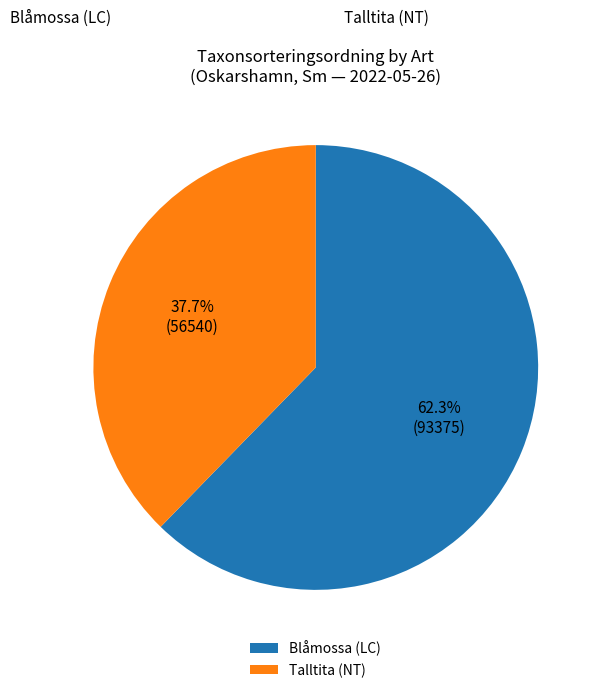

Is it true that Blåmossa (LC) is 62% of the pie?

True